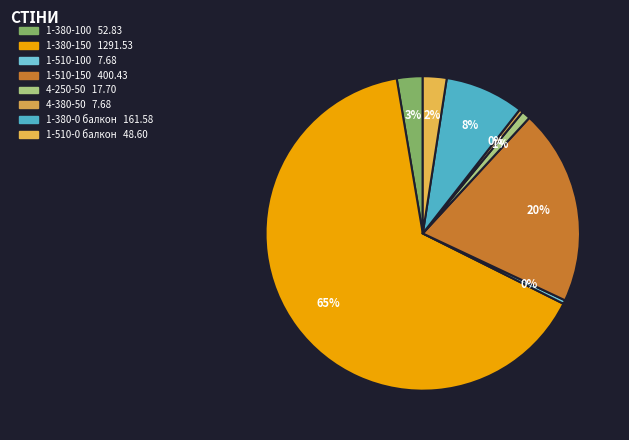

Rank the categories by value from lowest to highest.

1-510-100, 4-380-50, 4-250-50, 1-510-0 балкон, 1-380-100, 1-380-0 балкон, 1-510-150, 1-380-150